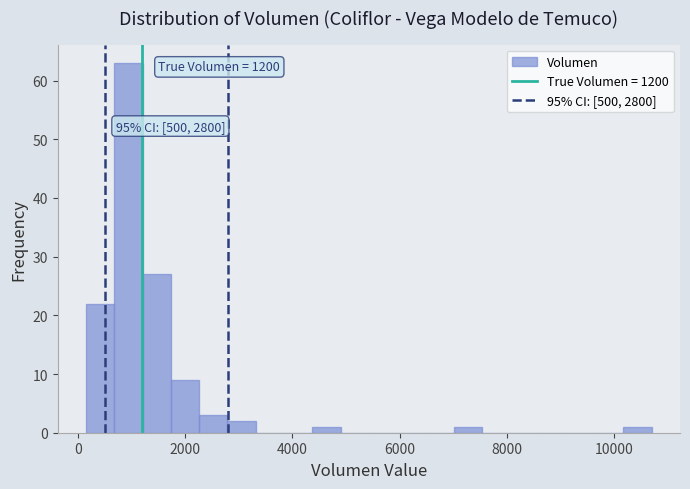

Read against the x-axis, roughly where is the centre of the tallest bar?

1000